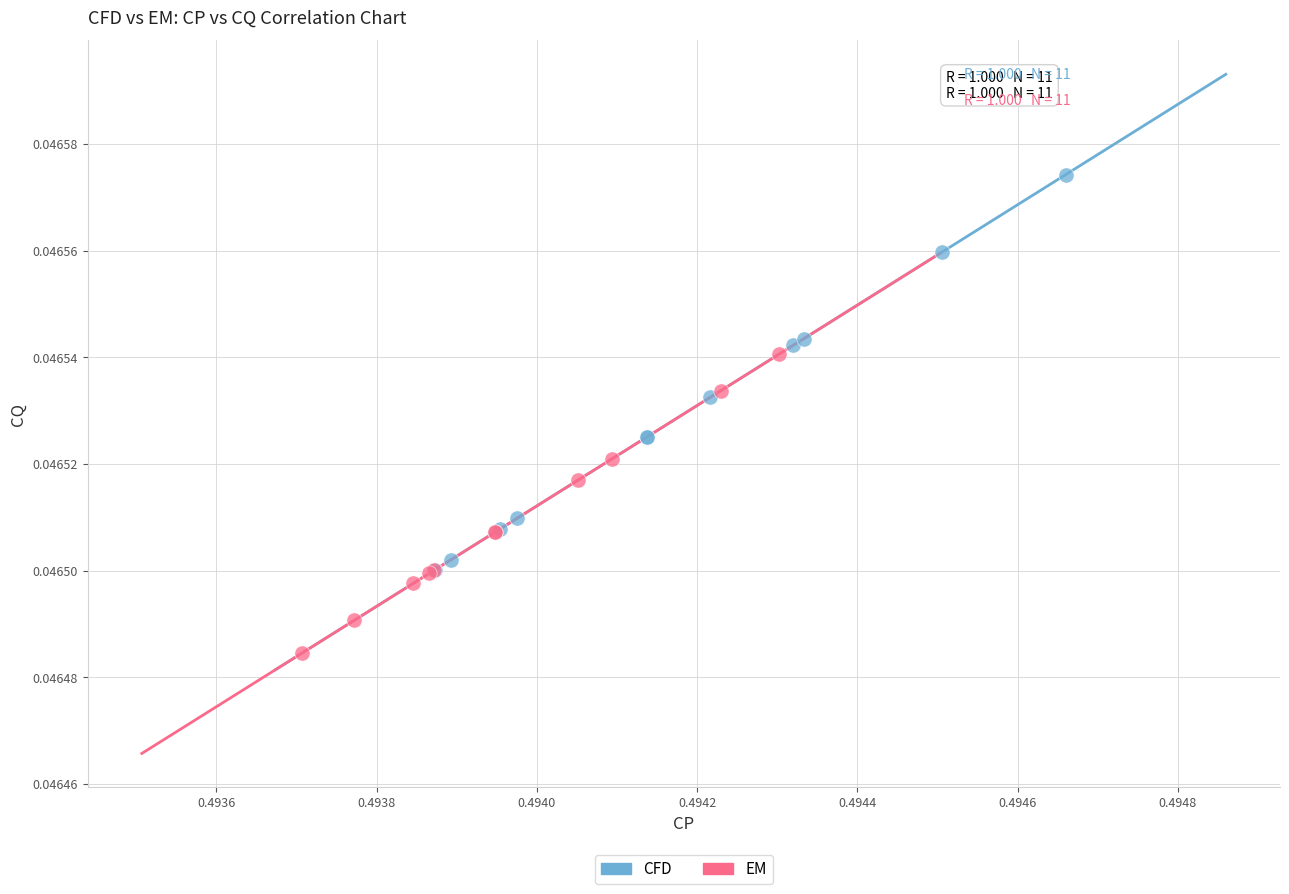

Which series contains the lowest Y value?

EM